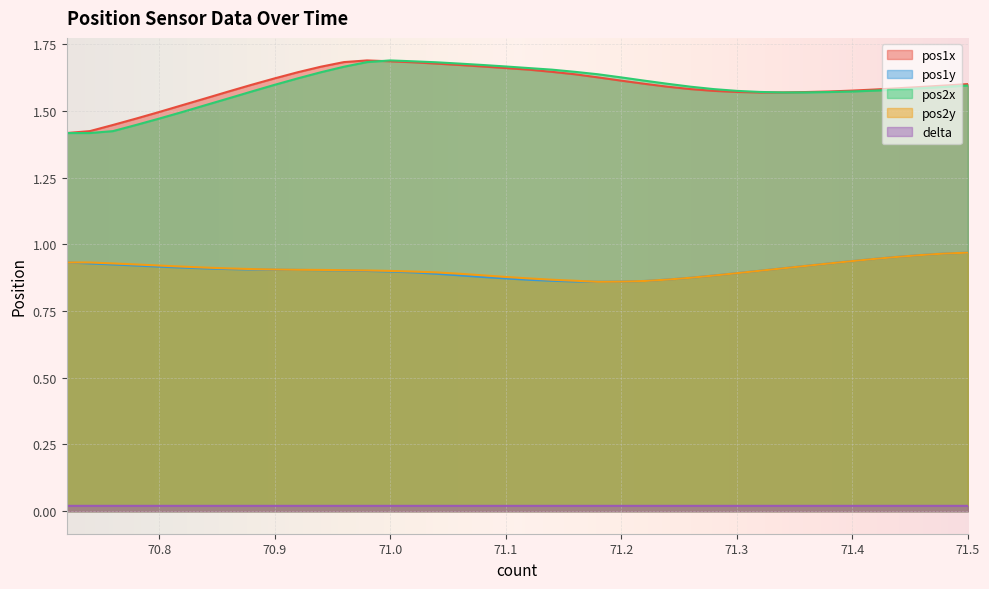

What is the label of the 4th point from the left?

70.78